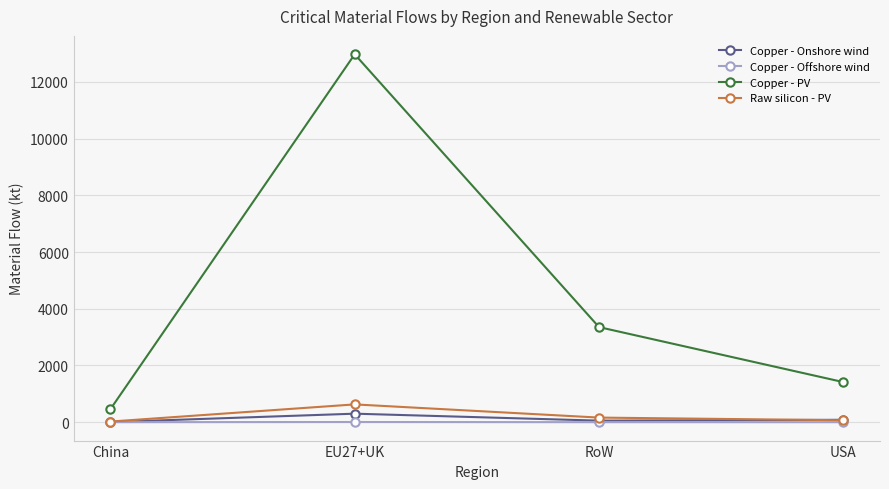

True or false: Copper - Onshore wind has more than 1 points higher than both neighbors.

False